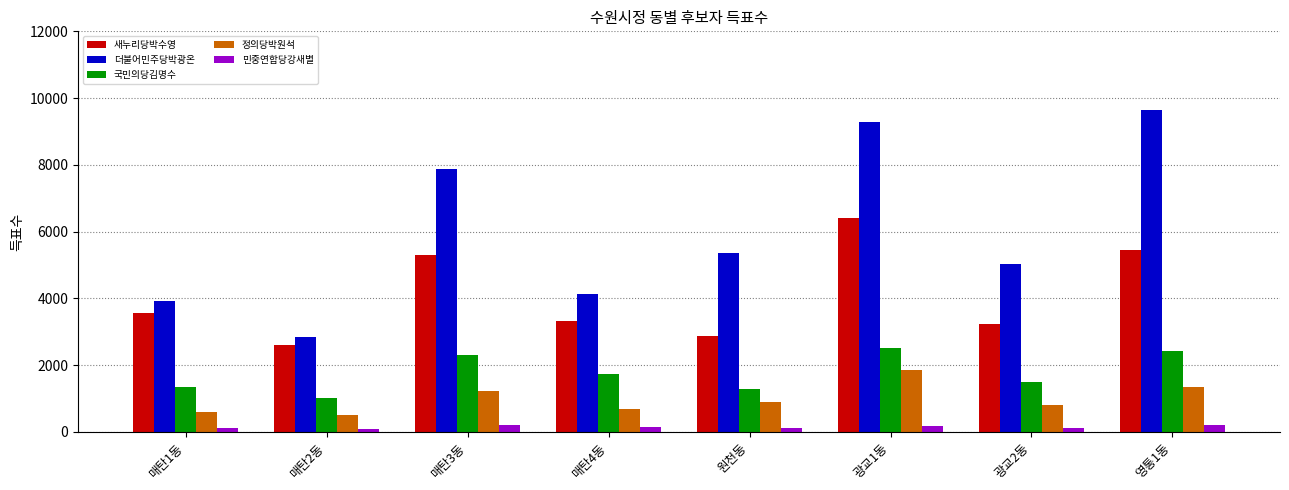

Are the bars horizontal?

No